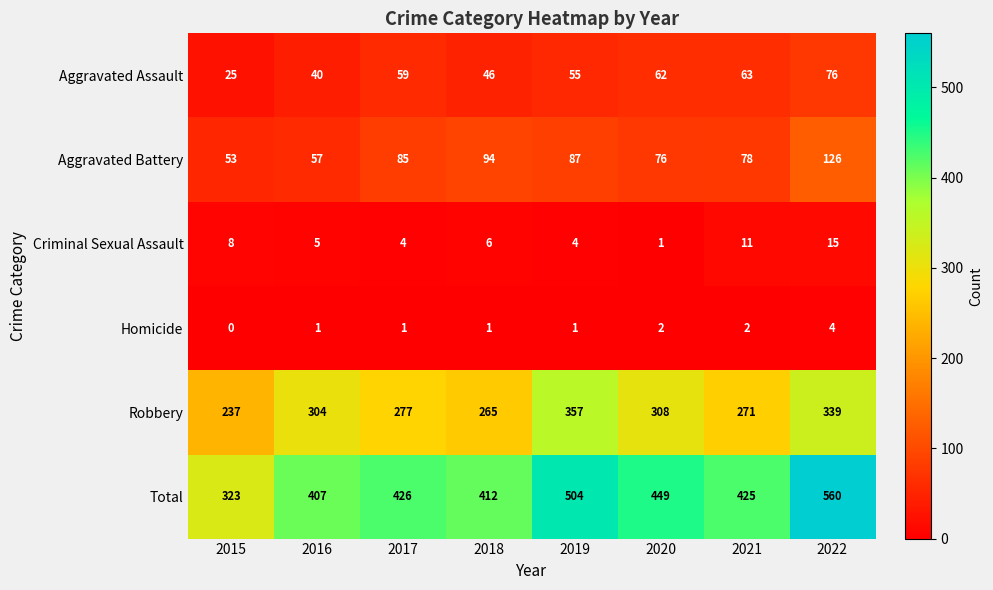

Read the Robbery value at 2022, to the nearest 10.

340